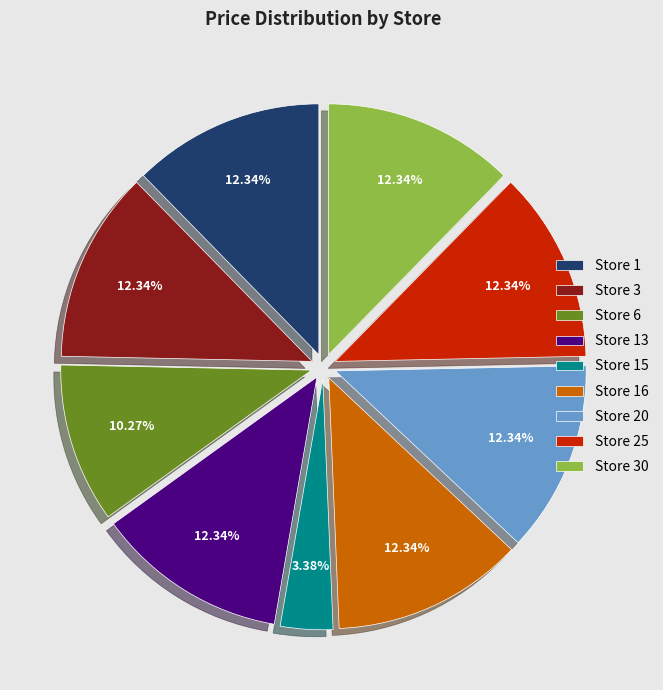

Does Store 13 represent more than half of the total?

No